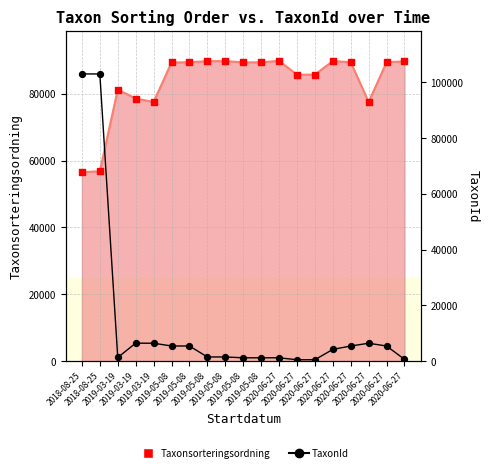

Which series reaches the maximum Y coordinate?

TaxonId